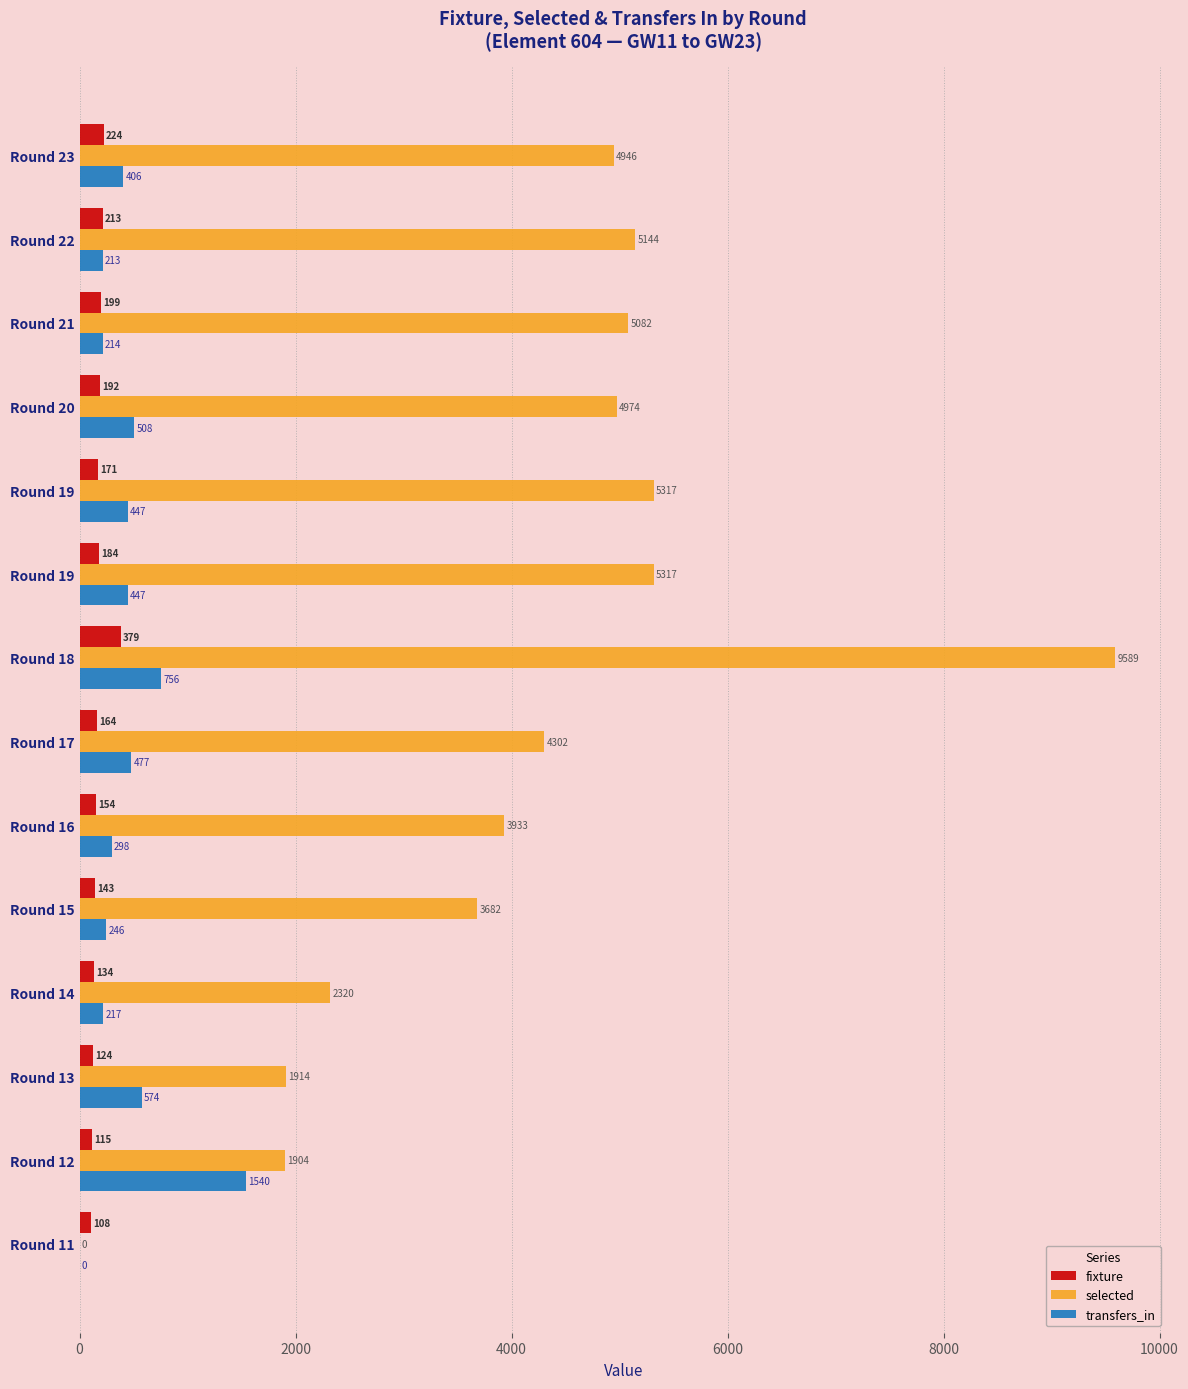

What is the label of the 6th bar from the right?

8